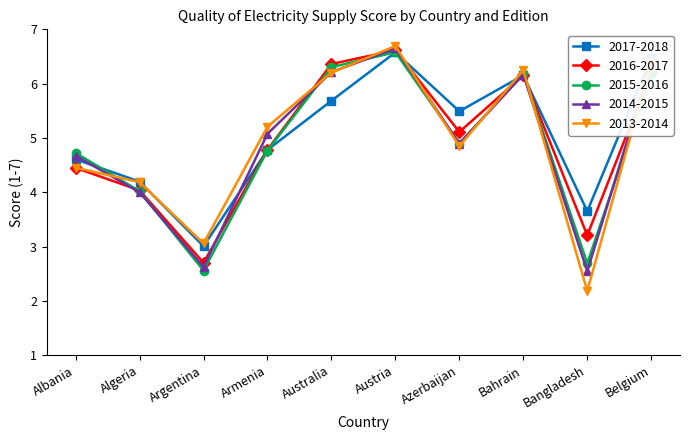

What is the spread (max minus min) of values at Azerbaijan?

0.6